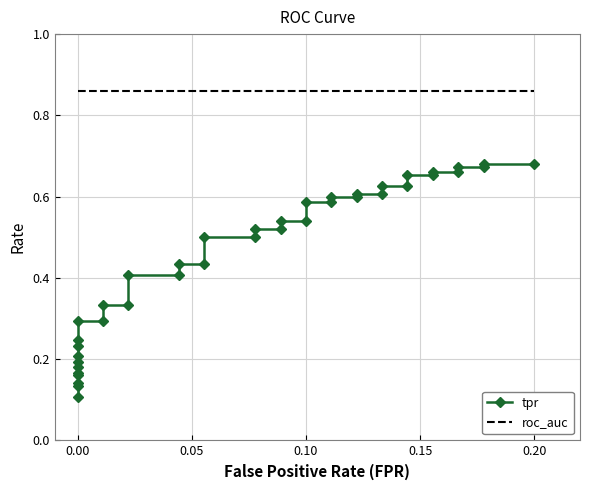

What is the average value of the roc_auc series?

0.9